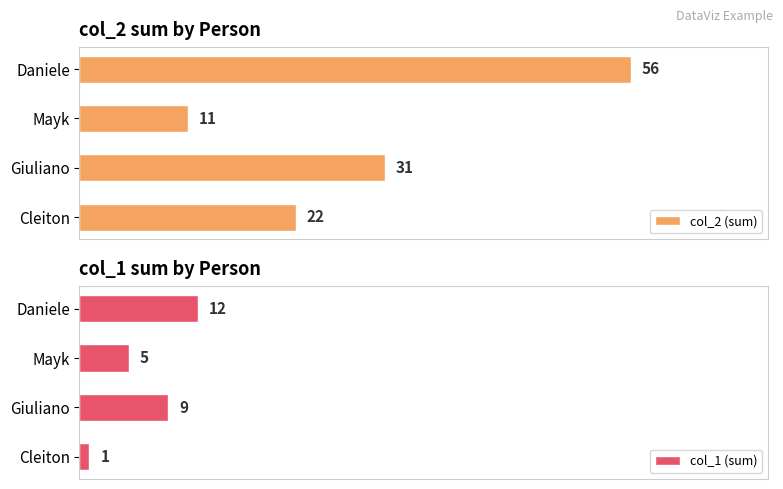

Rank the categories by col_1 (sum) value from lowest to highest.

Cleiton, Mayk, Giuliano, Daniele